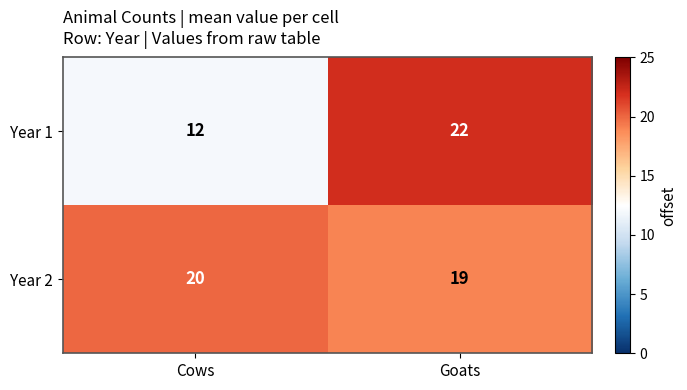

List the series in order of their overall mean, lowest first.

Year 1, Year 2